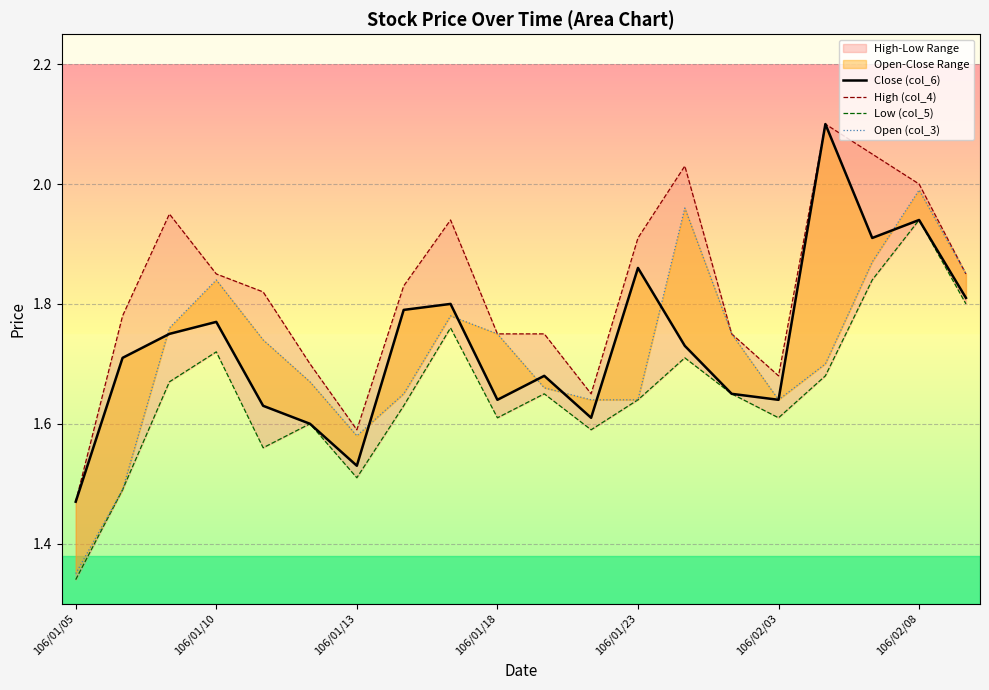

What is the difference between the highest and lowest values at 7?

0.2